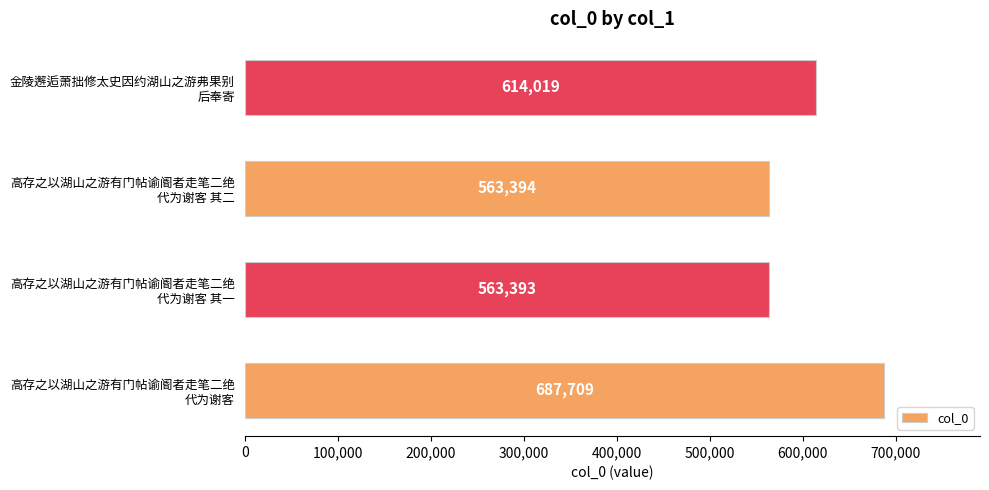

What is the average value?

607129